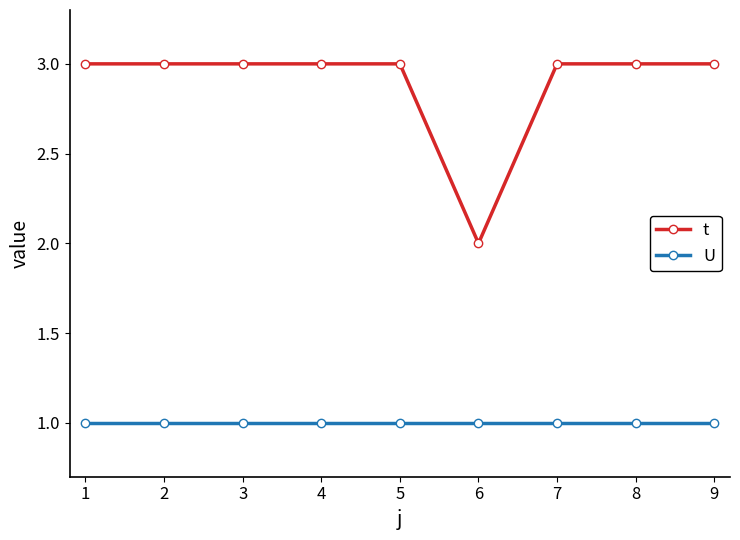

Reading left to right, transcribe all the data shown in this chart.

t: 3	3	3	3	3	2	3	3	3
U: 1	1	1	1	1	1	1	1	1